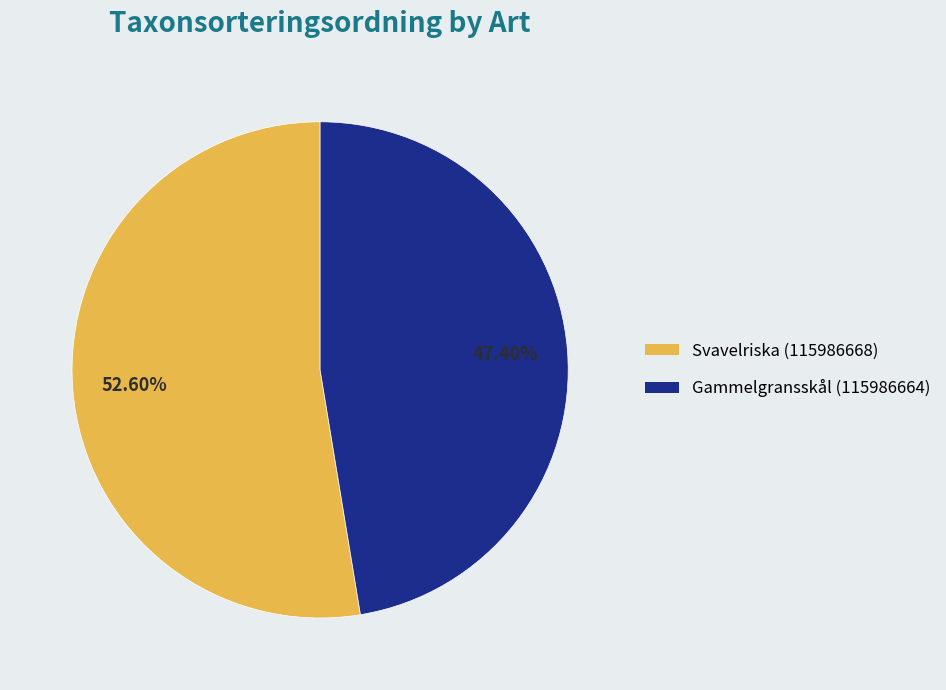

Rank the categories by value from lowest to highest.

Gammelgransskål (115986664), Svavelriska (115986668)